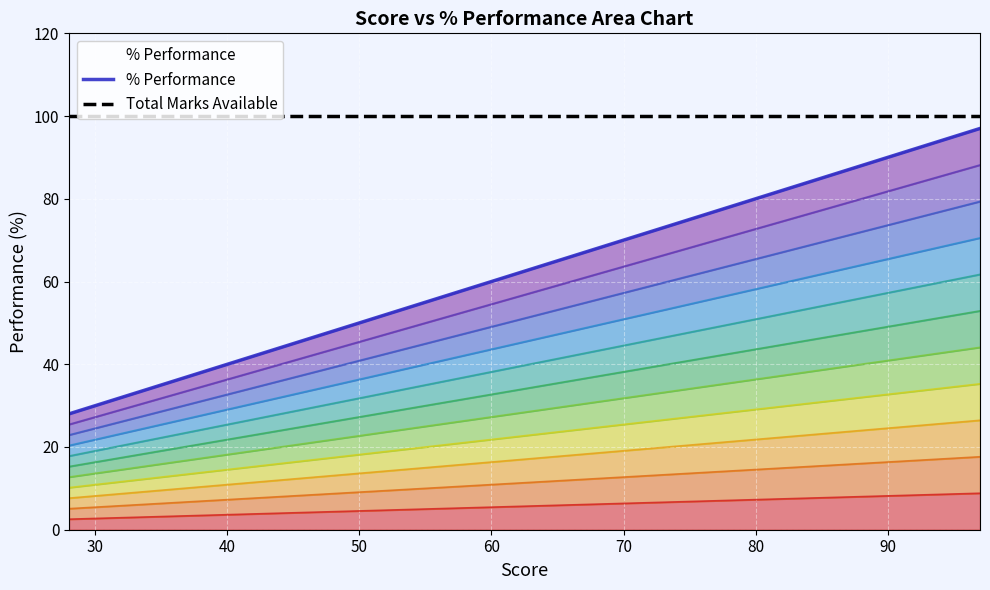

What are all the series names shown in the legend?

% Performance, Total Marks Available